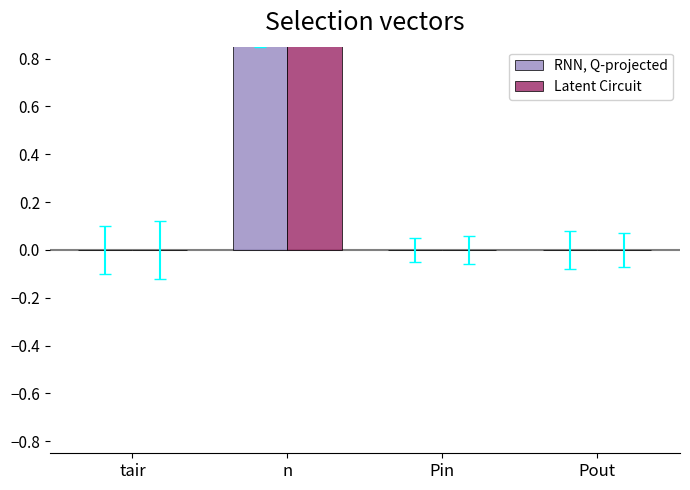

Reading left to right, transcribe all the data shown in this chart.

RNN, Q-projected: tair=0	n=1	Pin=0	Pout=0
Latent Circuit: tair=0	n=1	Pin=0	Pout=0